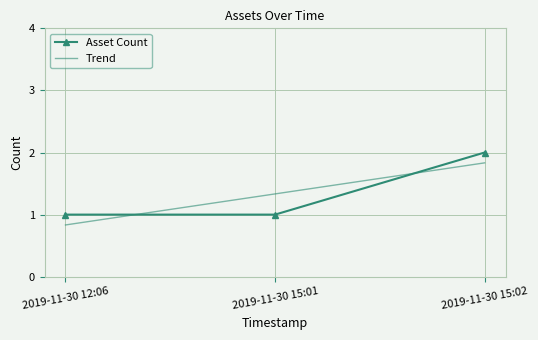

Reading right to left, transcribe all the data shown in this chart.

Asset Count: 2.0	1.0	1.0
Trend: 1.8	1.3	0.8